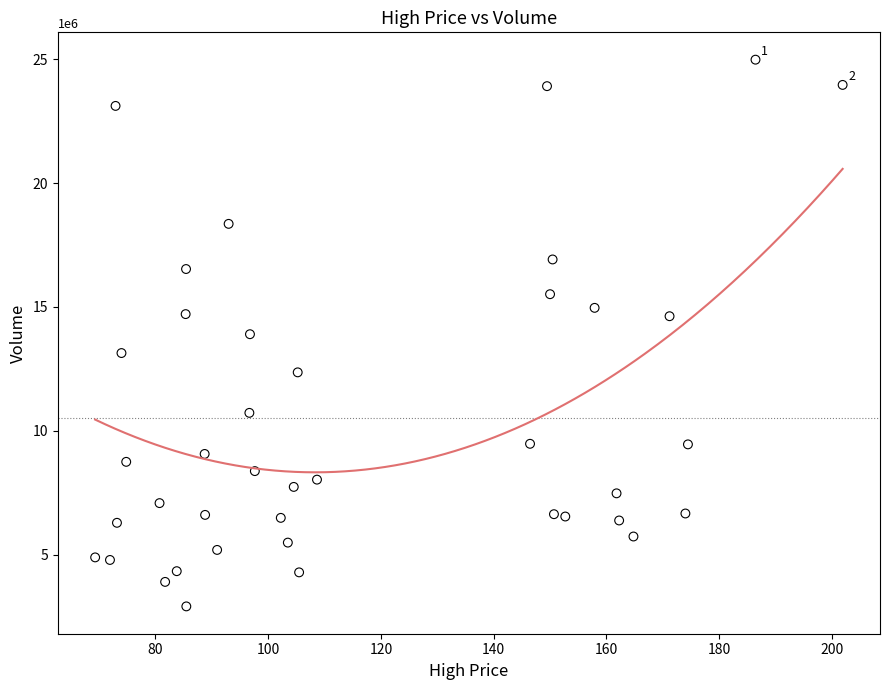

What is the range of Y values (max minus min)?

22076500